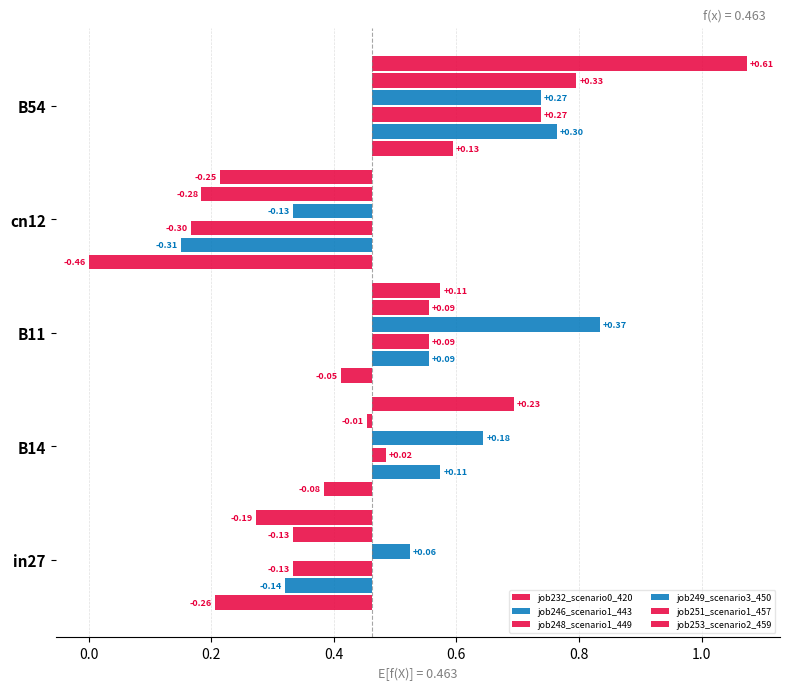

What is the minimum value for job253_scenario2_459?

-0.2